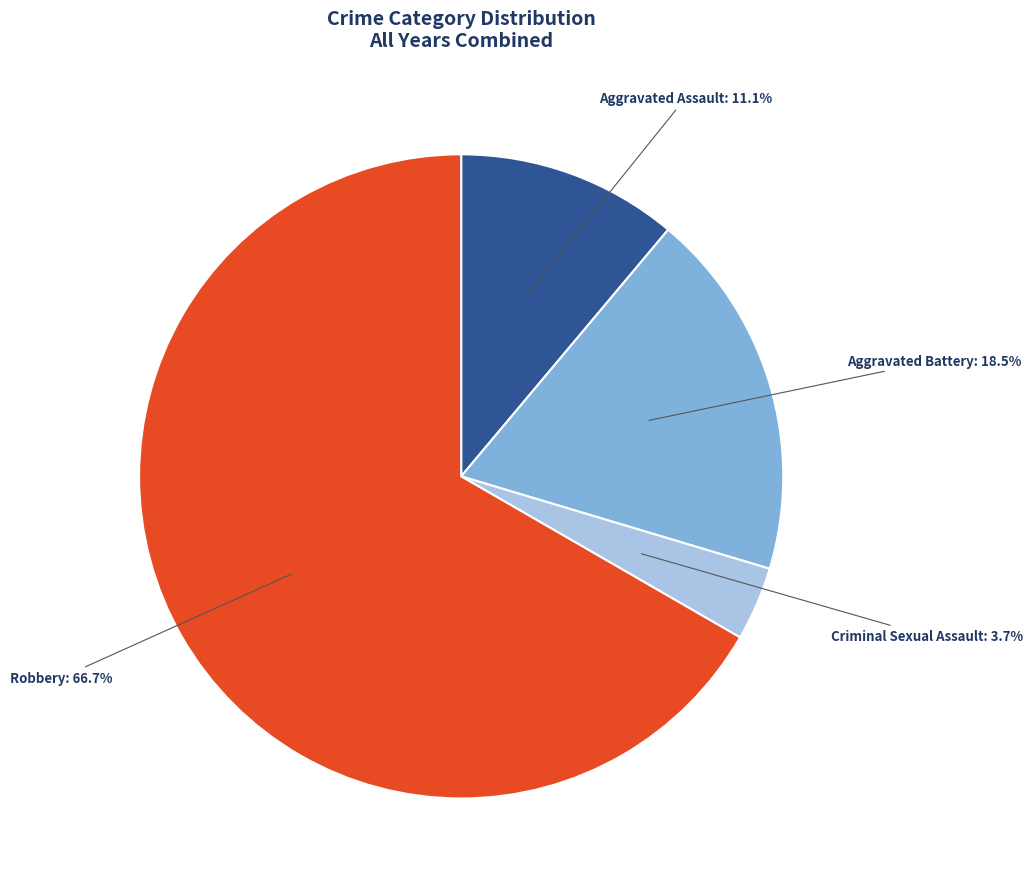

Is there a majority slice in this chart?

Yes